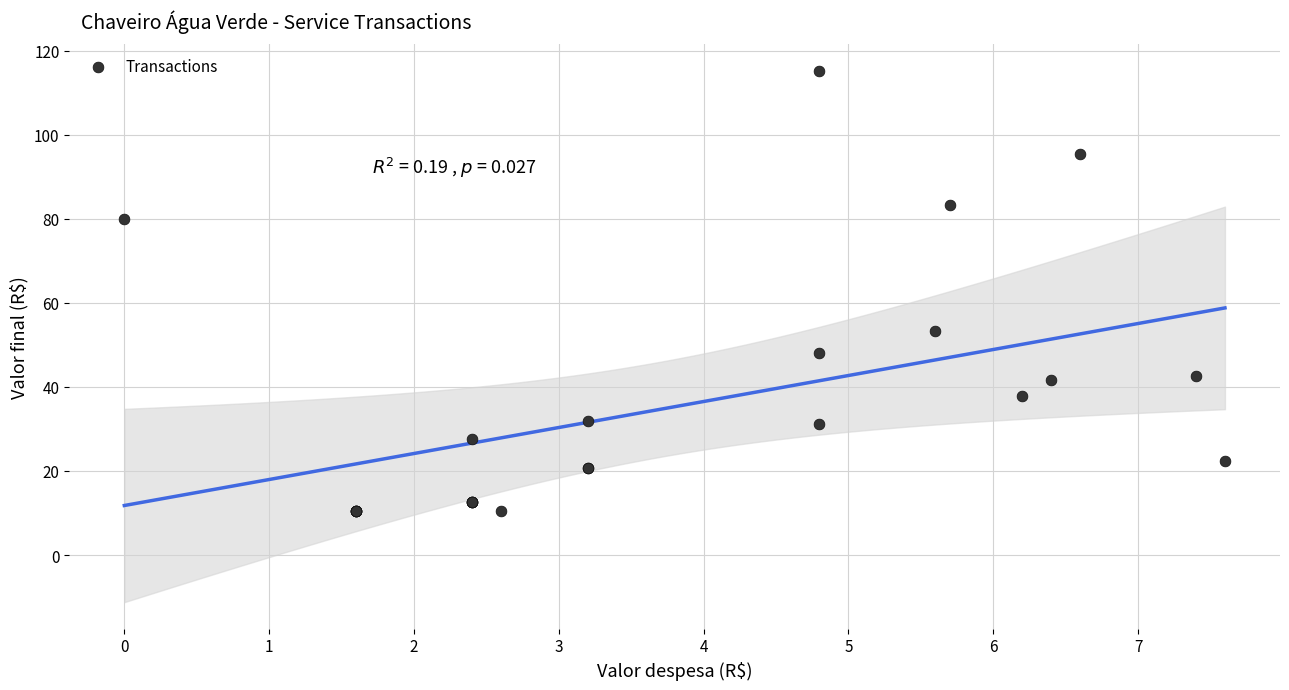

What Y value in the scatter plot is closest to 62?

53.4